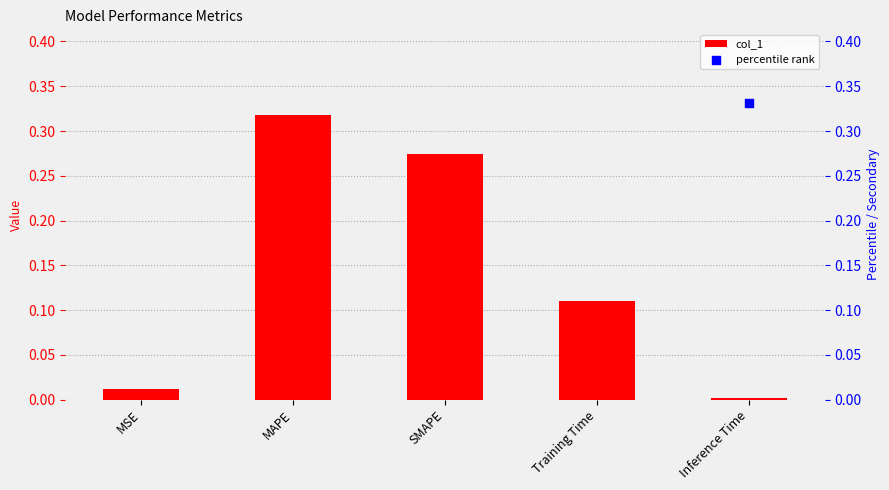

Which series reaches the minimum Y coordinate?

col_1